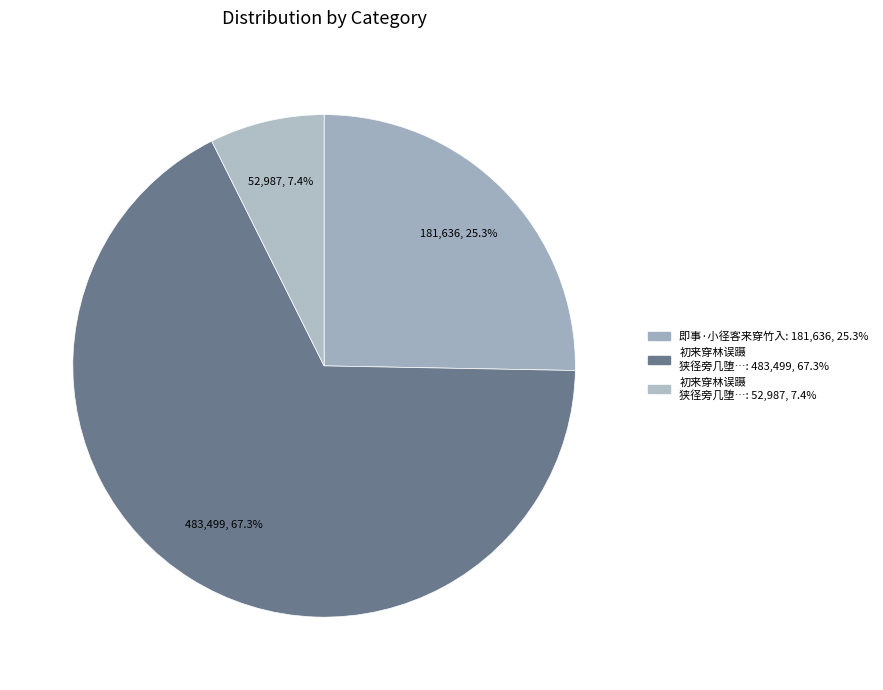

Which category accounts for the majority?

初来穿林误蹑狭径旁几堕崖去及还见之作此自慰